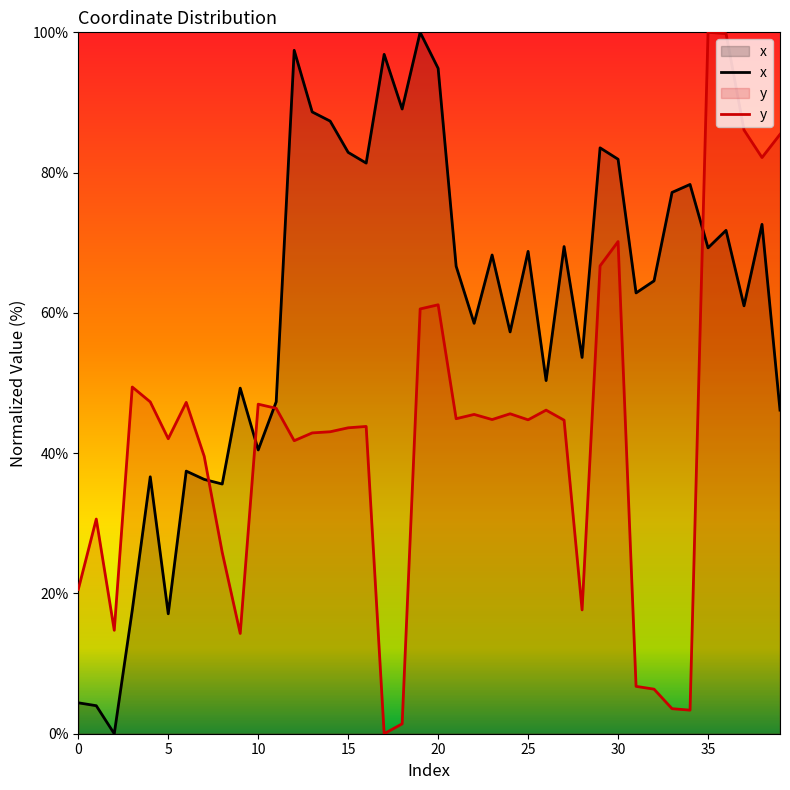

Where do y and x first cross each other?

7 and 8